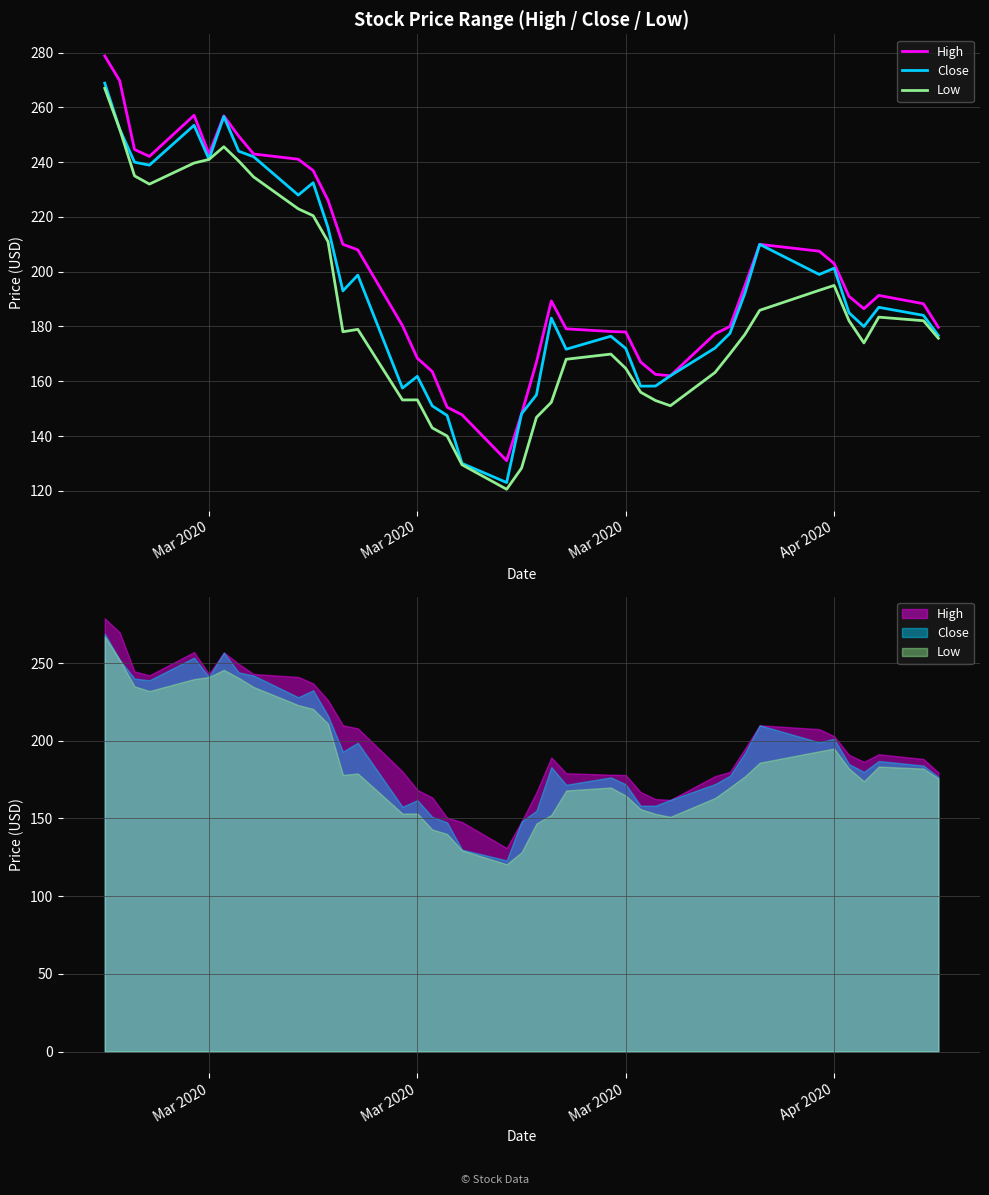

True or false: High and Low cross at least once.

False